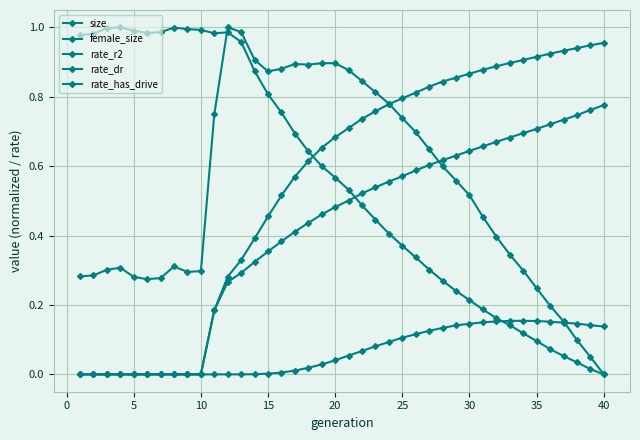

How many values in size are above zero?

39